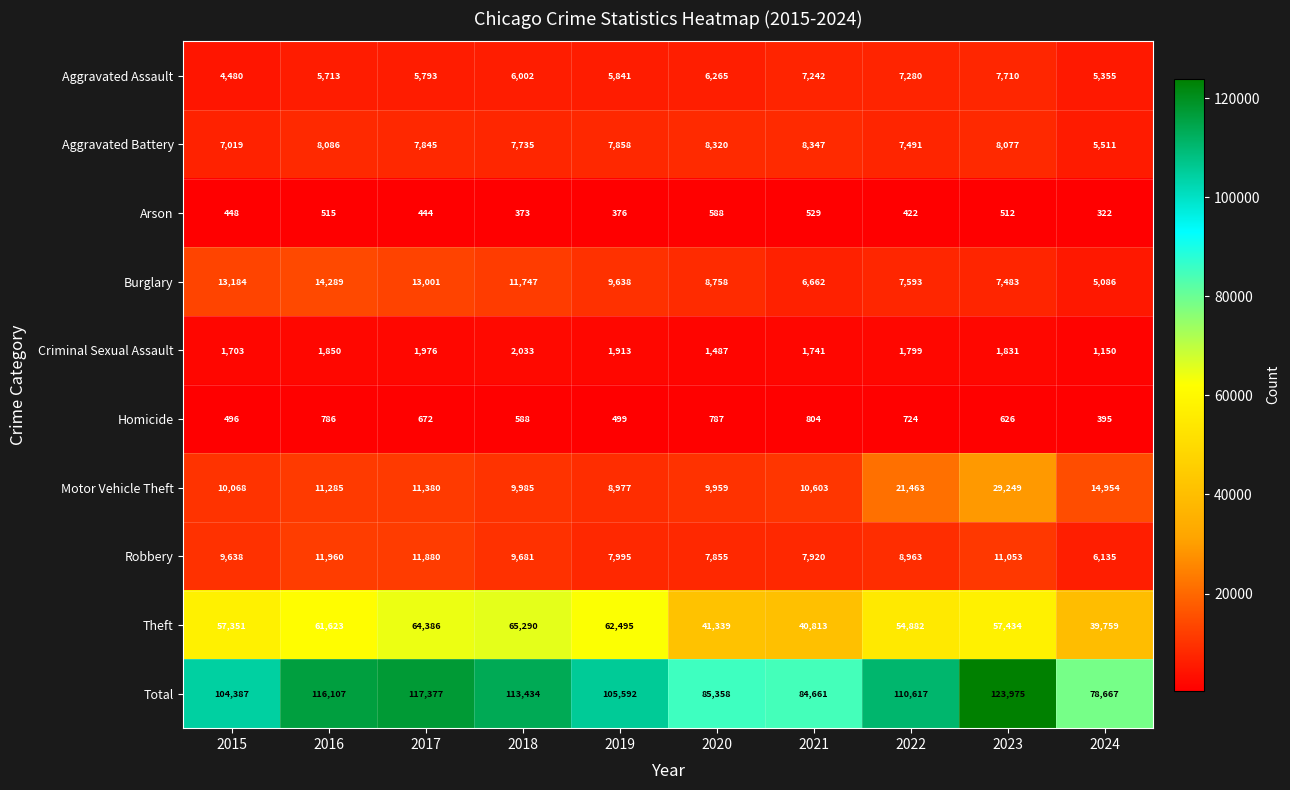

Which series changed the most between 2017 and 2024?

Total